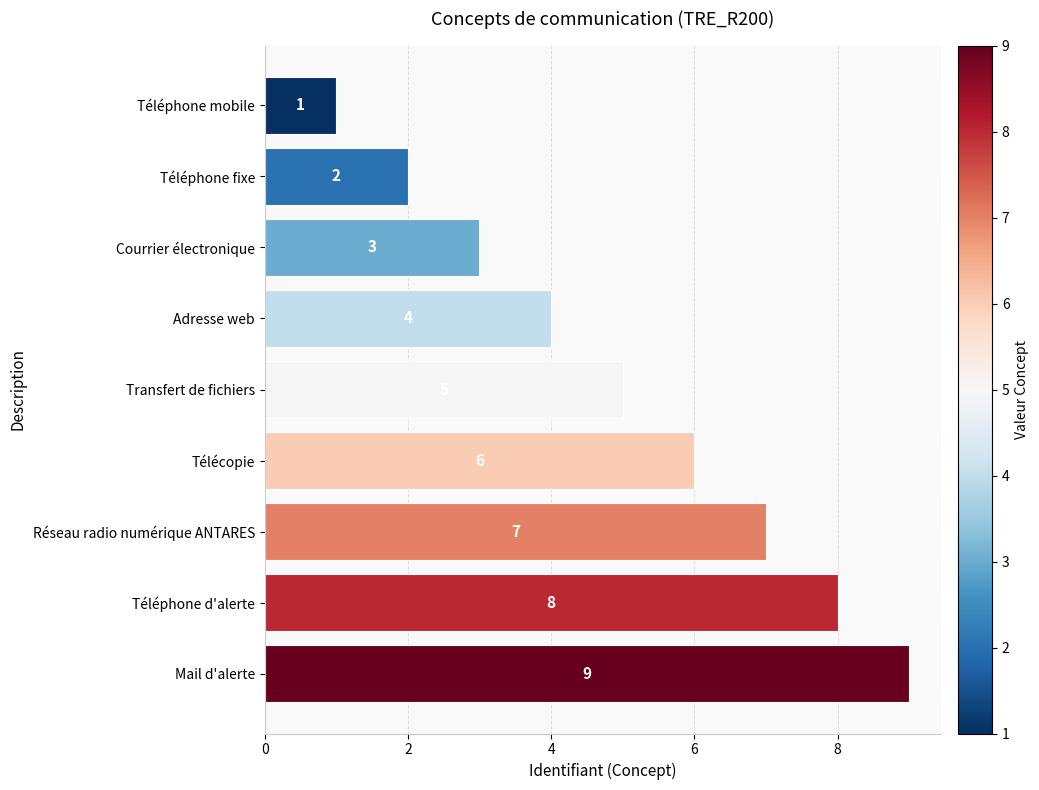

What is the change in value from Courrier électronique to Transfert de fichiers?

+2